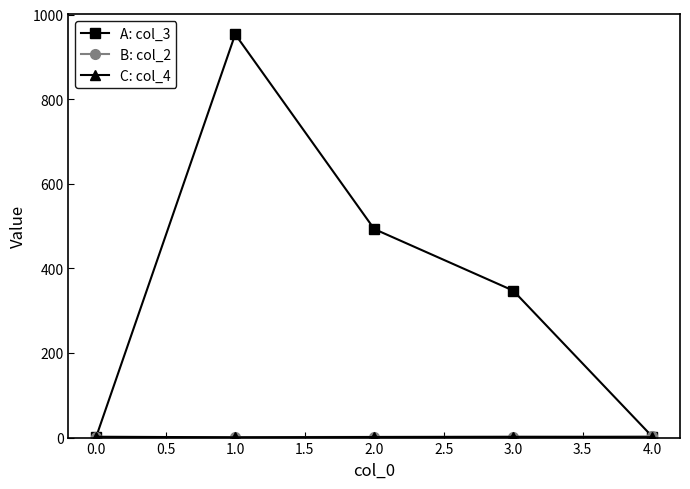

Which series has the widest spread of values?

A: col_3